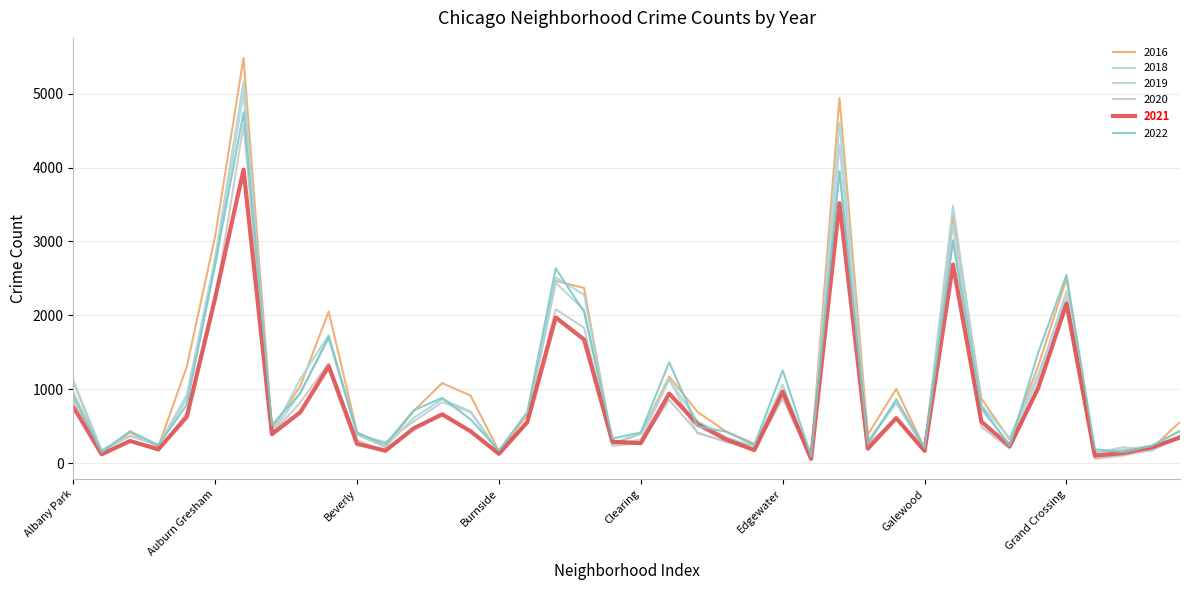

How many lines are shown in the chart?

6